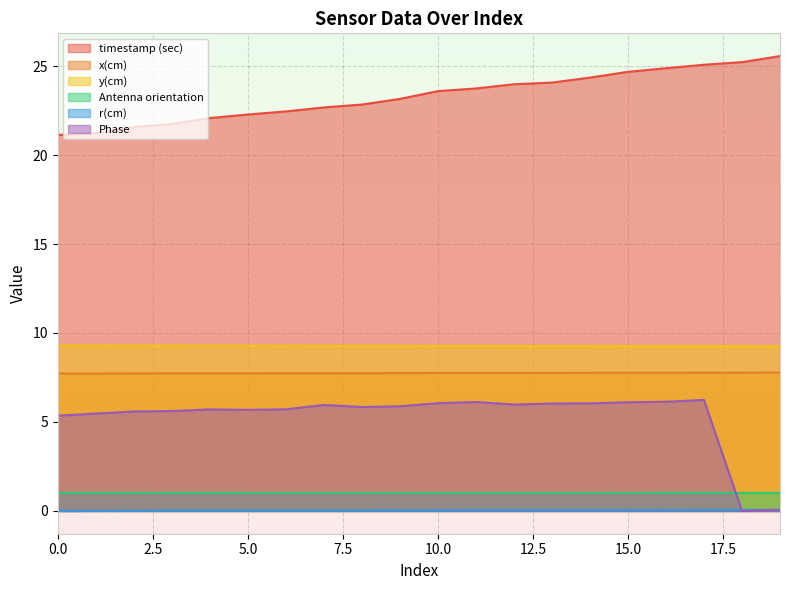

True or false: y(cm) and Antenna orientation cross at least once.

False